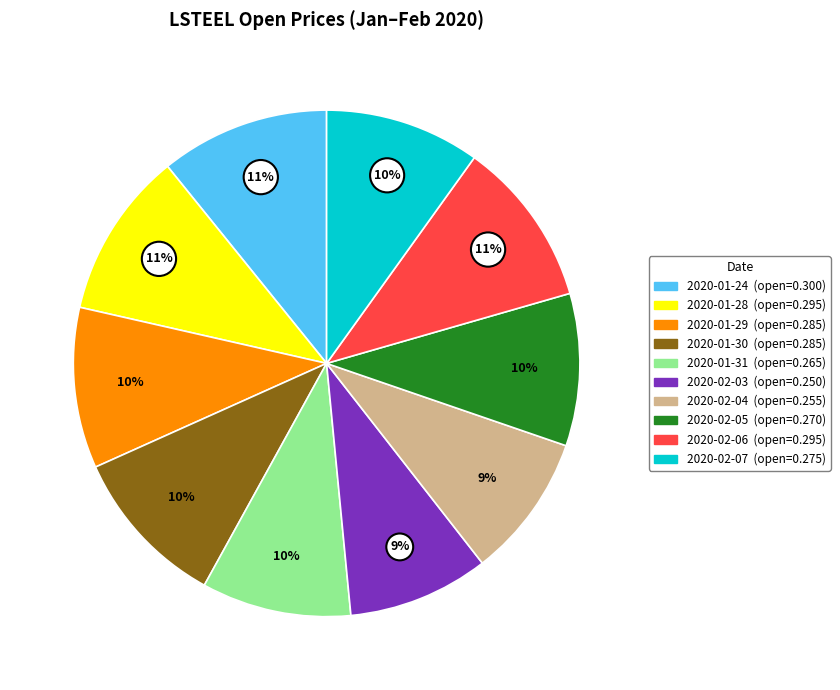

To the nearest percent, what is the average slice percentage?

10%